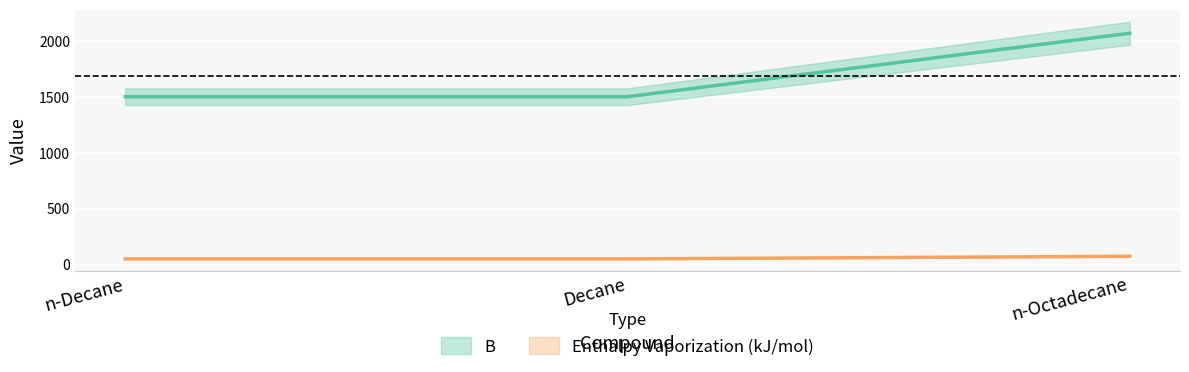

Reading right to left, extract all data points from this chart.

B: 2069.0	1501.3	1501.3
Enthalpy Vaporization (kJ/mol): 74.4	51.2	51.2